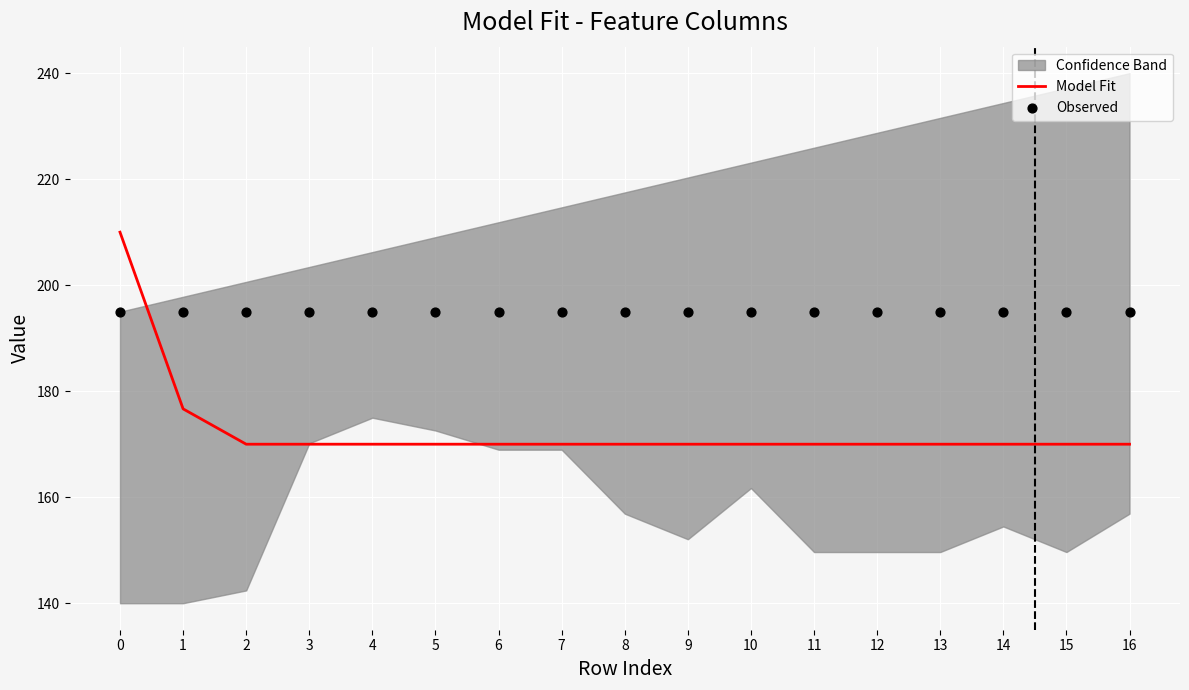

Which series reaches the minimum Y coordinate?

Model Fit